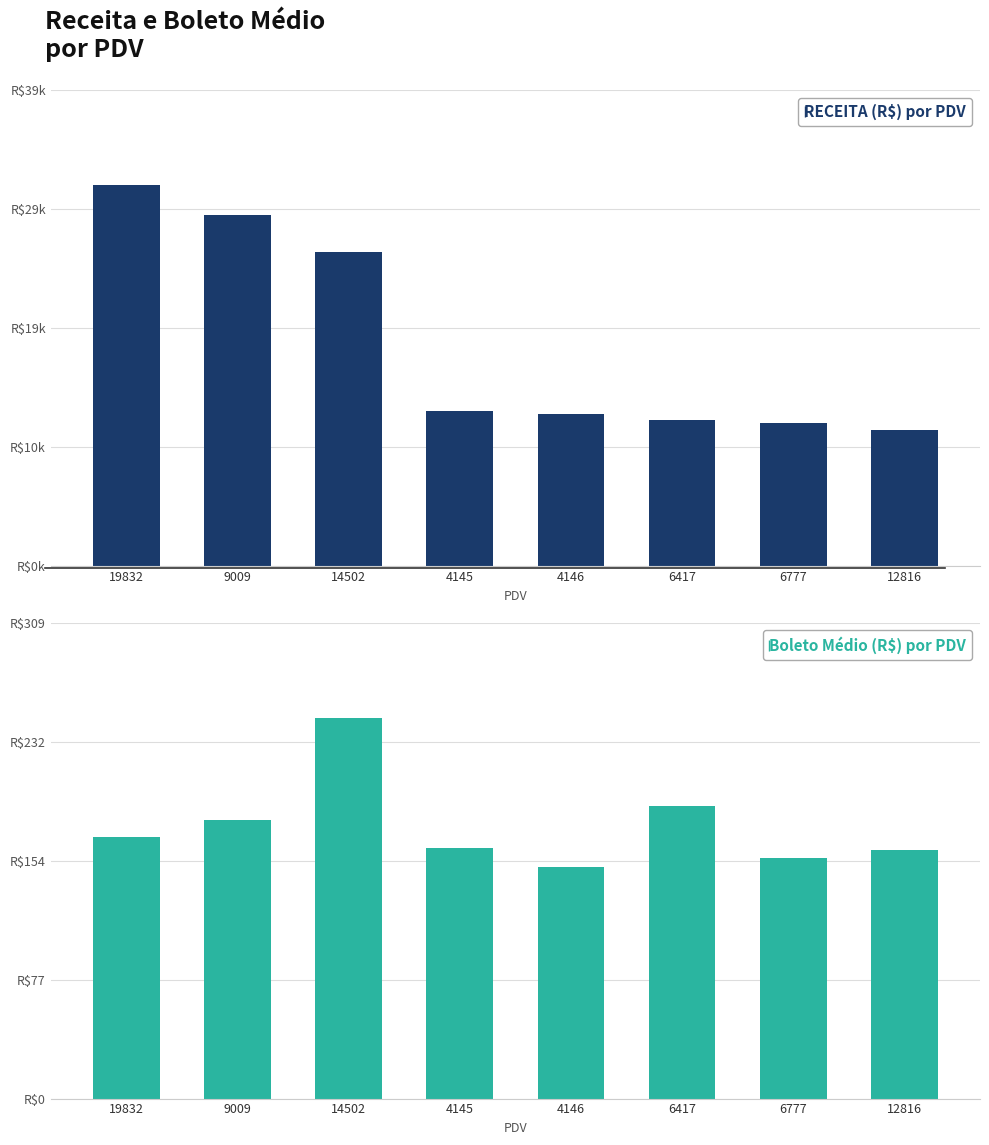

The Boleto Médio (R$) series shows 162.6 at 4145. True or false?

True